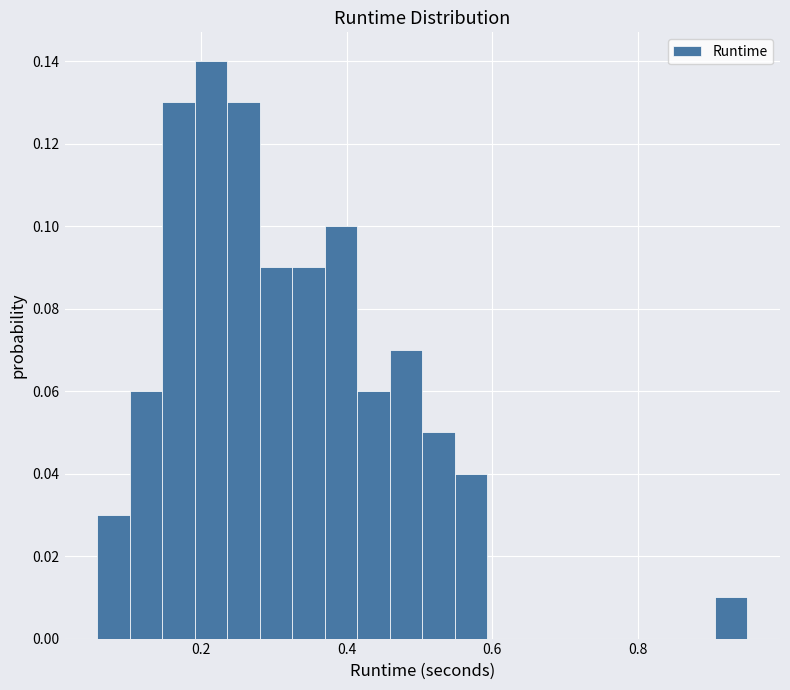

Read against the x-axis, roughly where is the centre of the tallest bar?

0.22